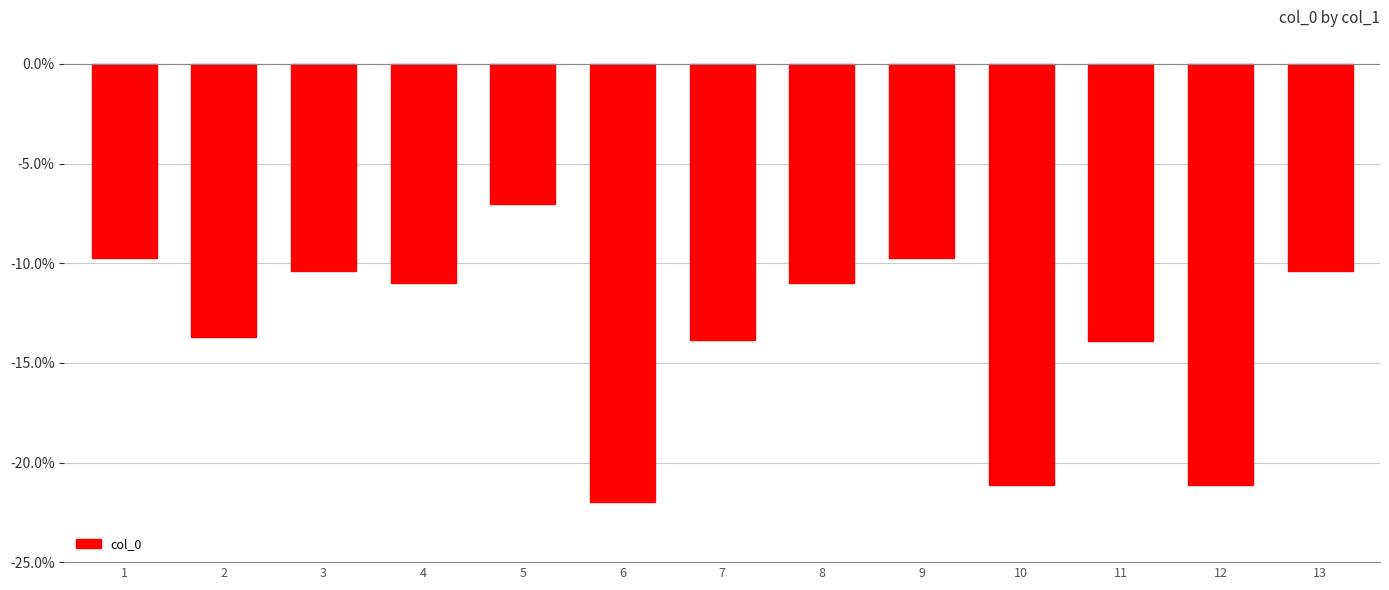

Reading right to left, transcribe all the data shown in this chart.

13=-10.4	12=-21.1	11=-13.9	10=-21.1	9=-9.7	8=-11.0	7=-13.9	6=-22.0	5=-7.0	4=-11.0	3=-10.4	2=-13.7	1=-9.7